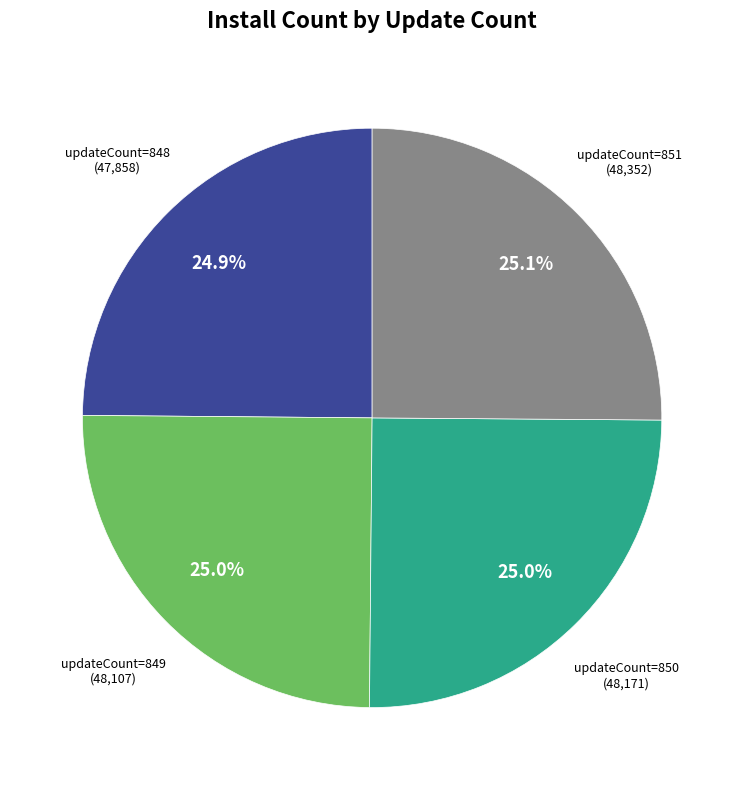

Is there any slice that represents more than half of the pie?

No